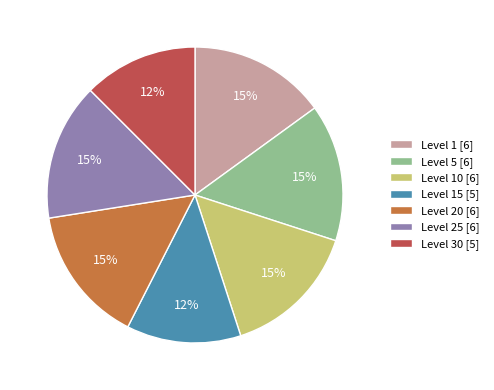

Is it true that Level 10 [6] is 26% of the pie?

False